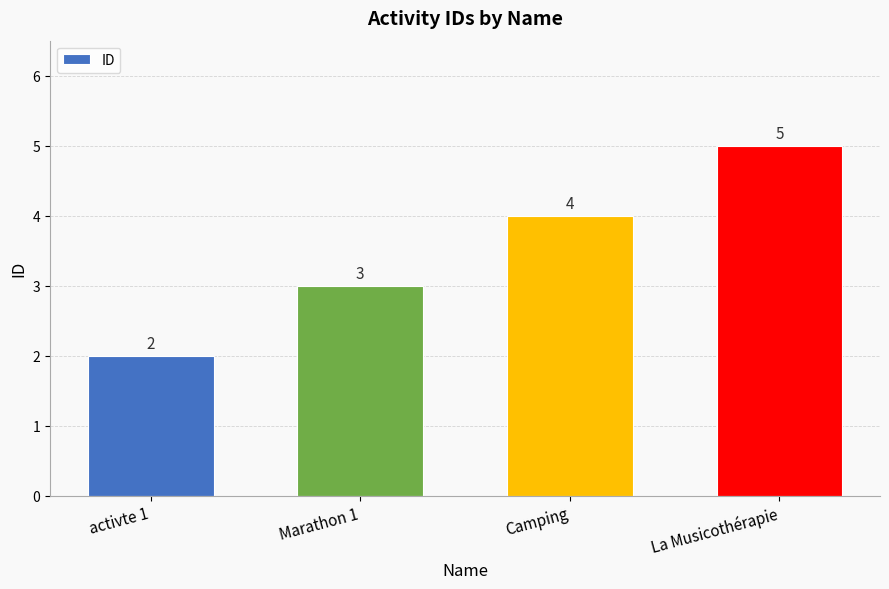

How many values are below 4?

2